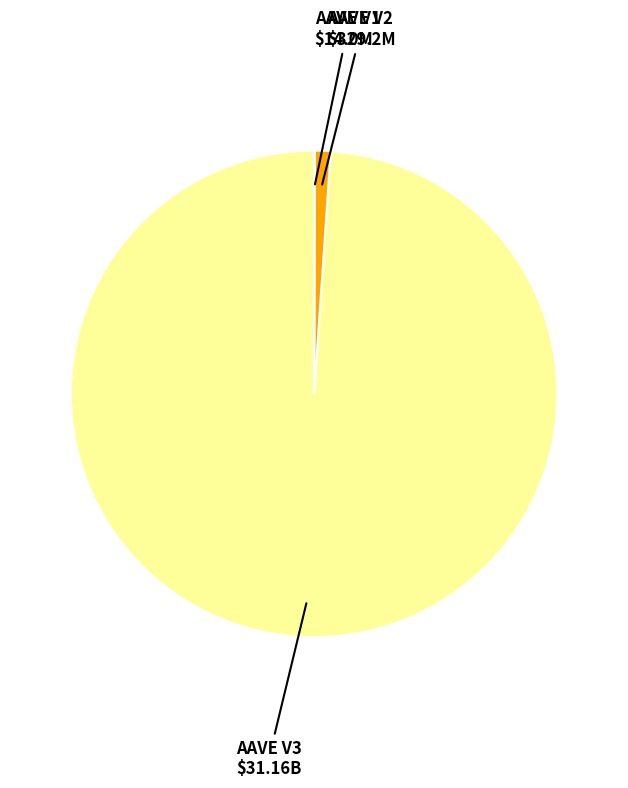

The AAVE V2 slice represents 11% of the pie. True or false?

False